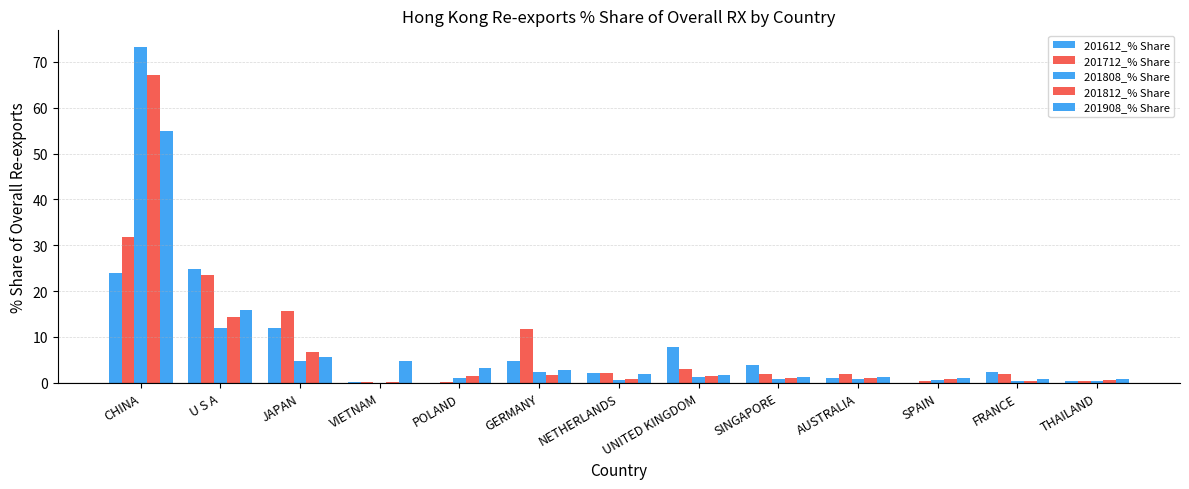

Are the bars horizontal?

No